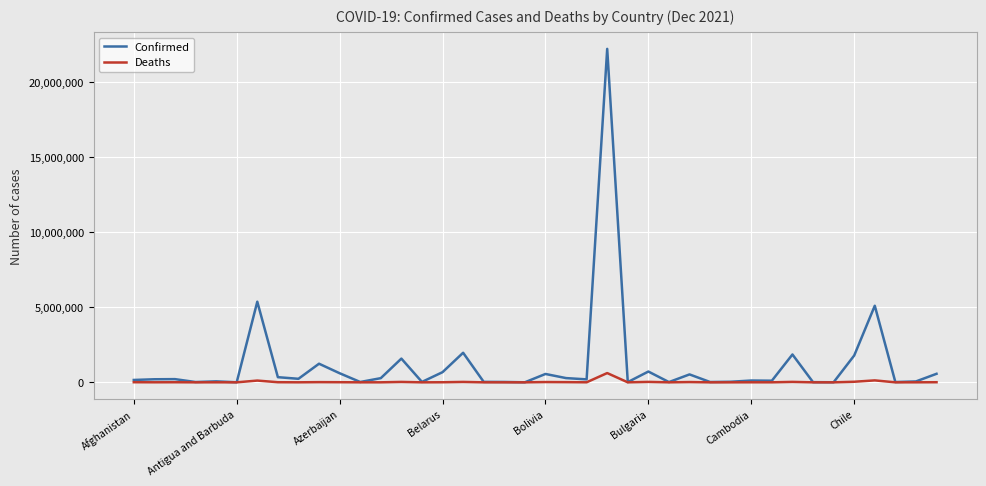

List the series in order of their overall mean, lowest first.

Deaths, Confirmed